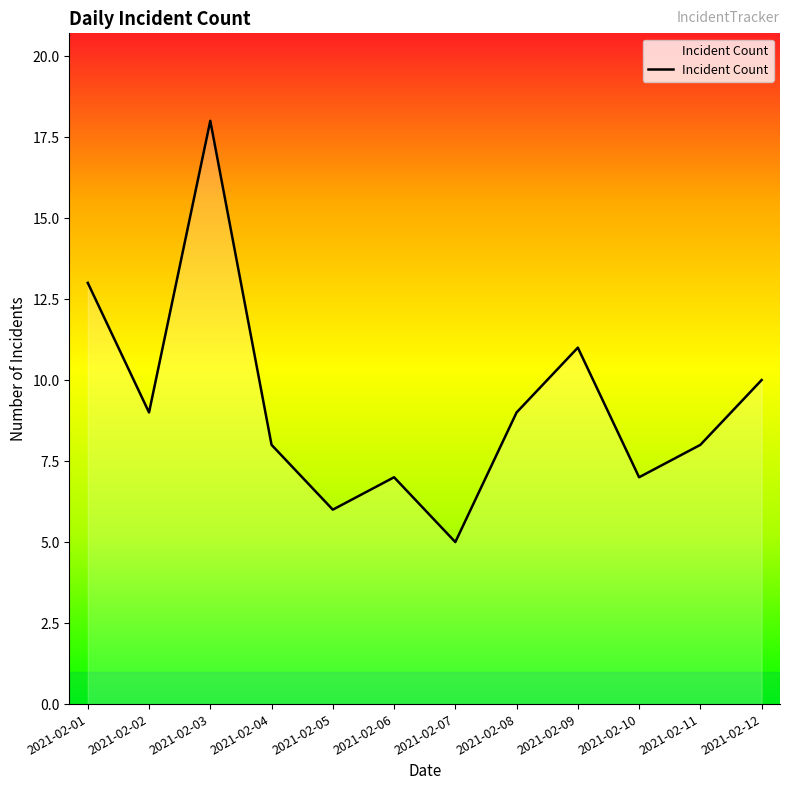

The chart shows a value of 9 at 2021-02-02. True or false?

True